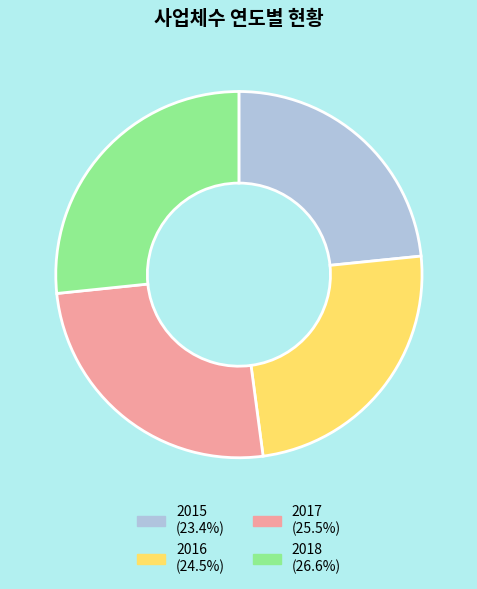

Is there any slice that represents more than half of the pie?

No